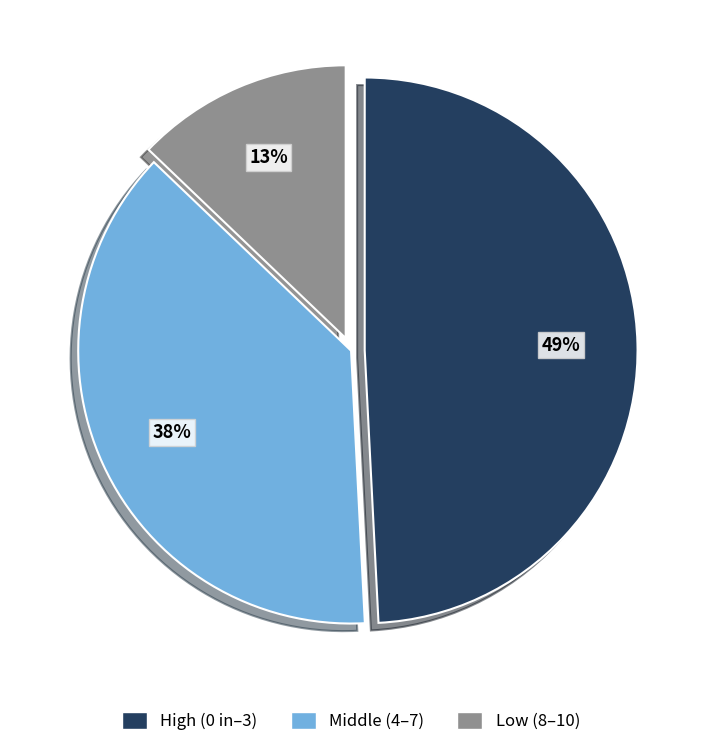

To the nearest percent, what is the average slice percentage?

33%